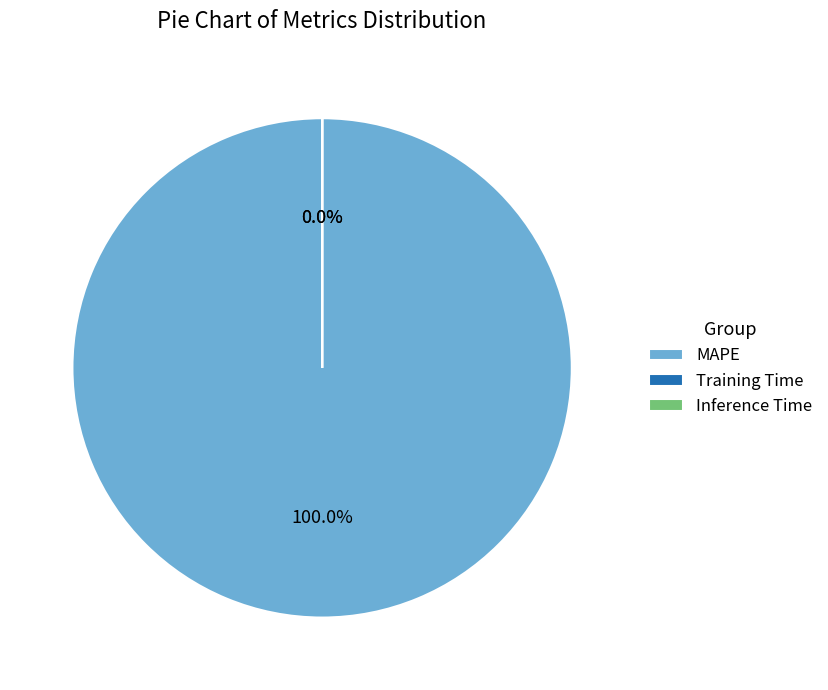

What is the change in value from MAPE to Inference Time?

-158.7